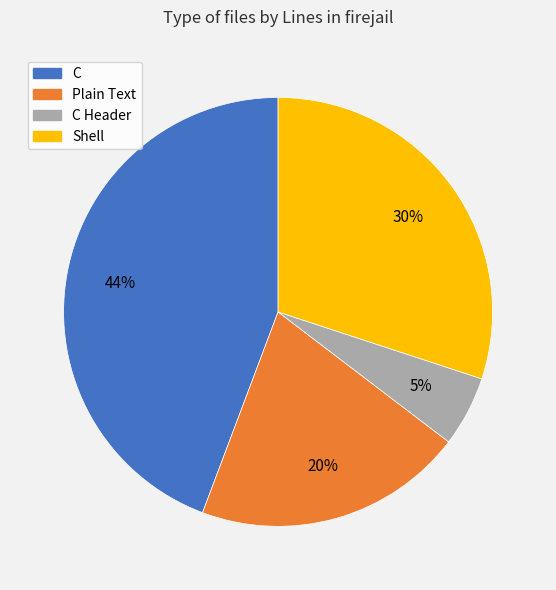

Is there a majority slice in this chart?

No